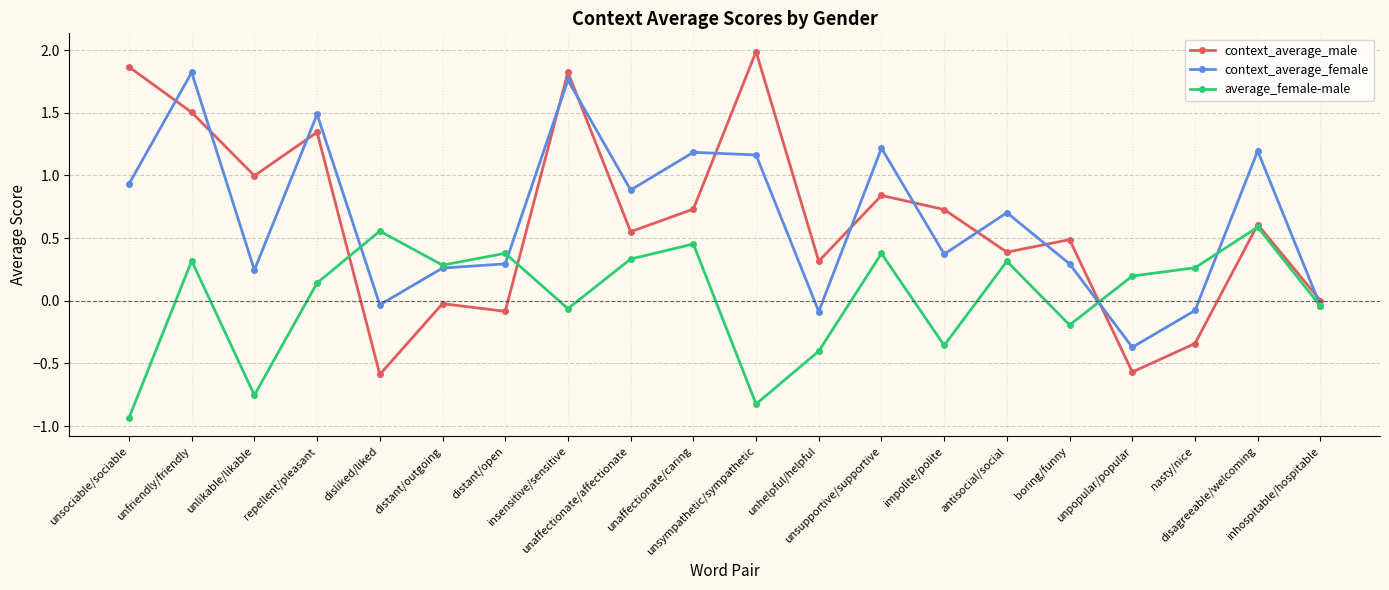

Where does the average_female-male series first go above 0?

unfriendly/friendly